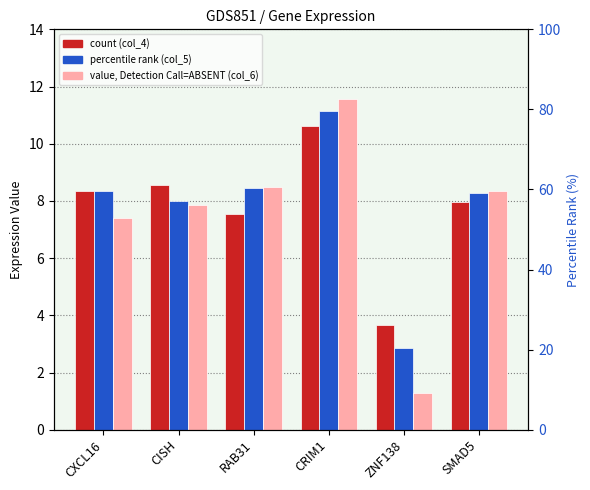

Which series changed the most between CXCL16 and ZNF138?

col_6